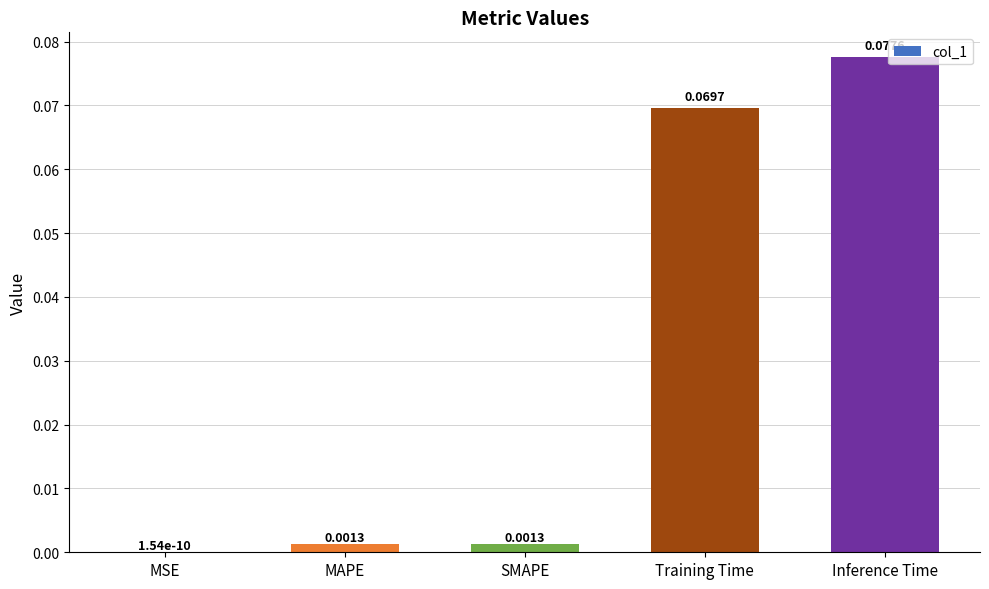

Count the number of categories in the chart.

5